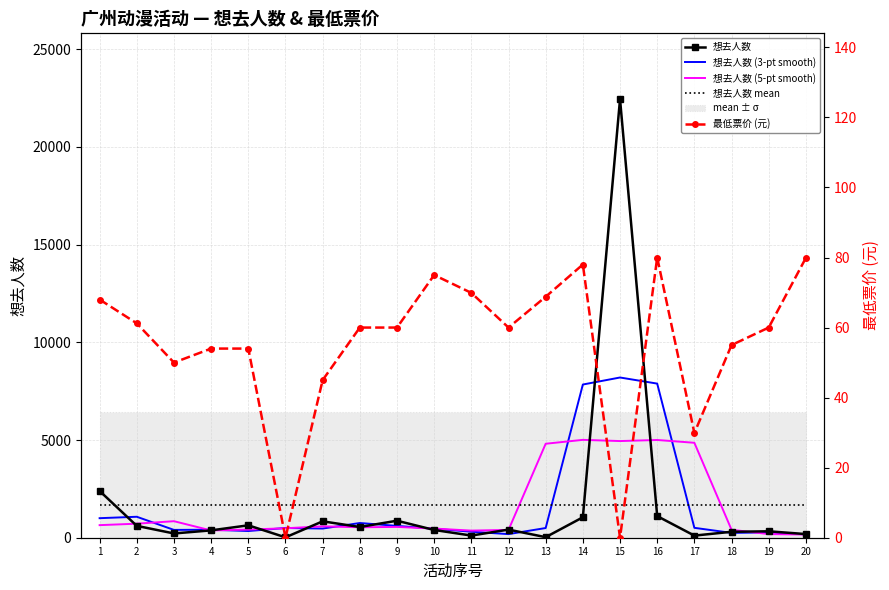

Rank the series at 15 from highest to lowest value.

想去人数, 想去人数 (3-pt smooth), 想去人数 (5-pt smooth), 想去人数 mean, 最低票价 (元)